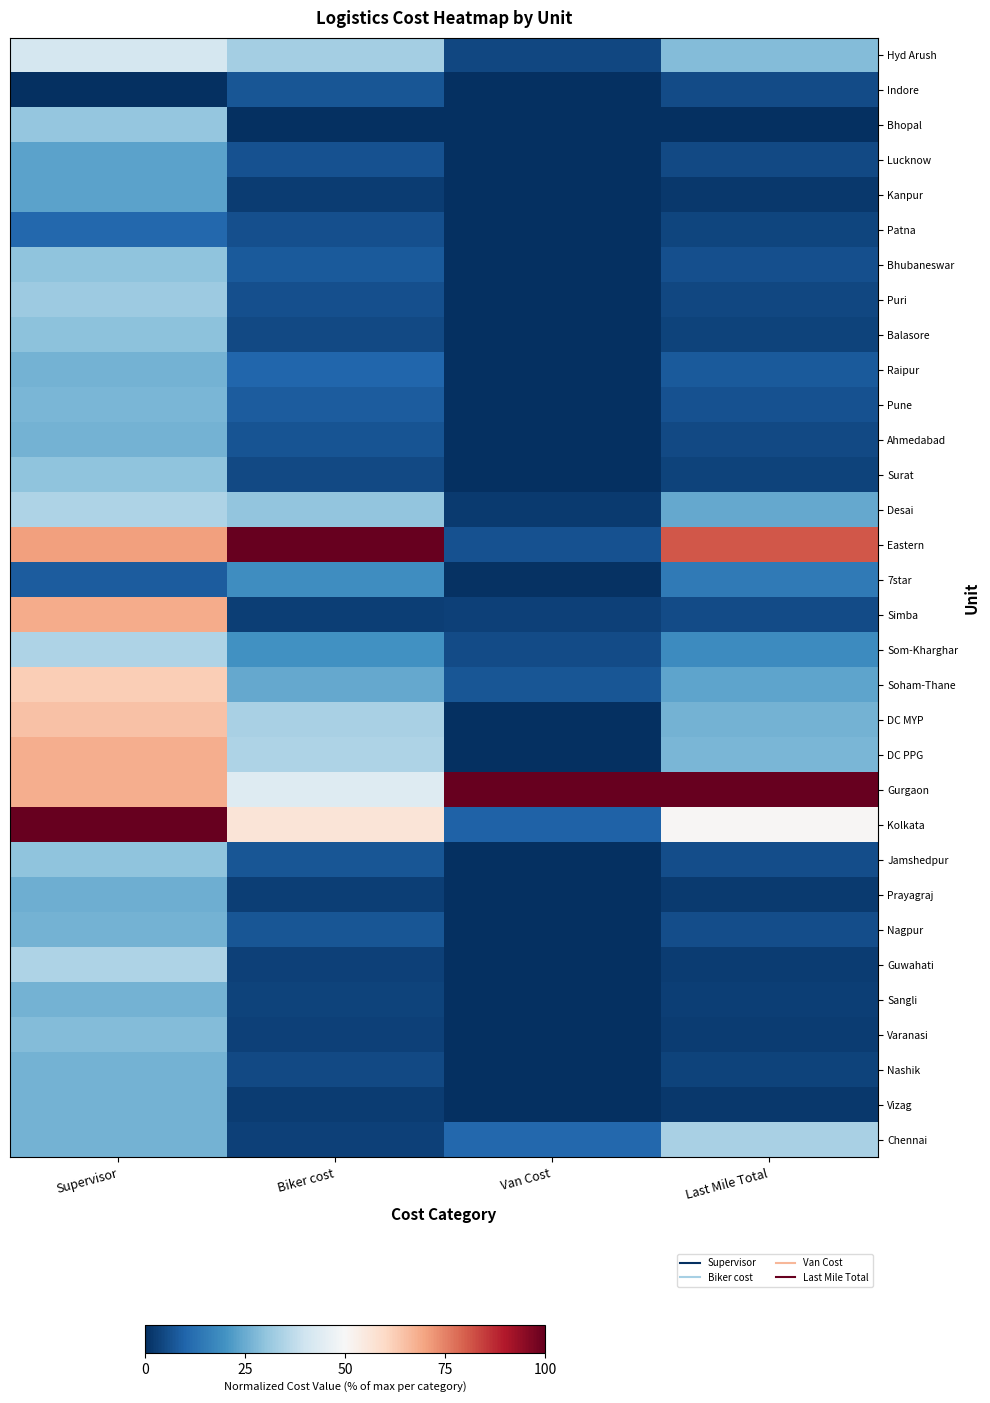

At how many categories does at least one series exceed 55?

4